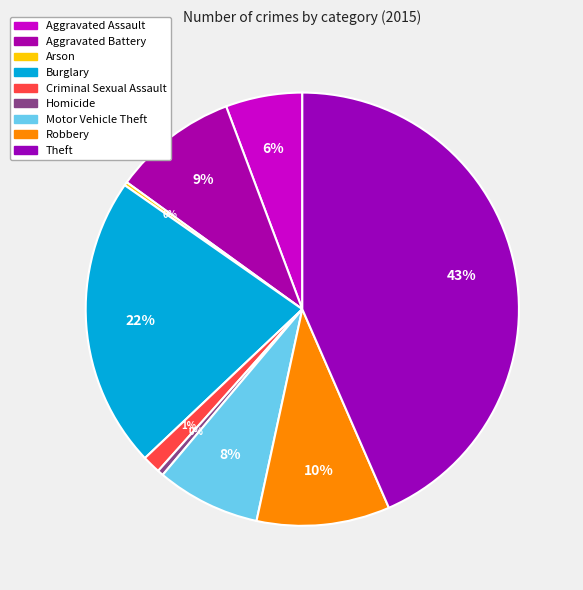

What is the total percentage of Motor Vehicle Theft and Homicide?

8.2%